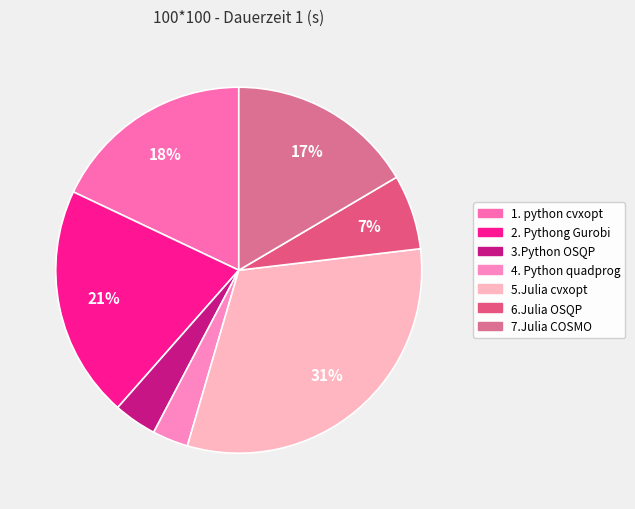

Do 5.Julia cvxopt and 6.Julia OSQP together represent more than half of the pie?

No